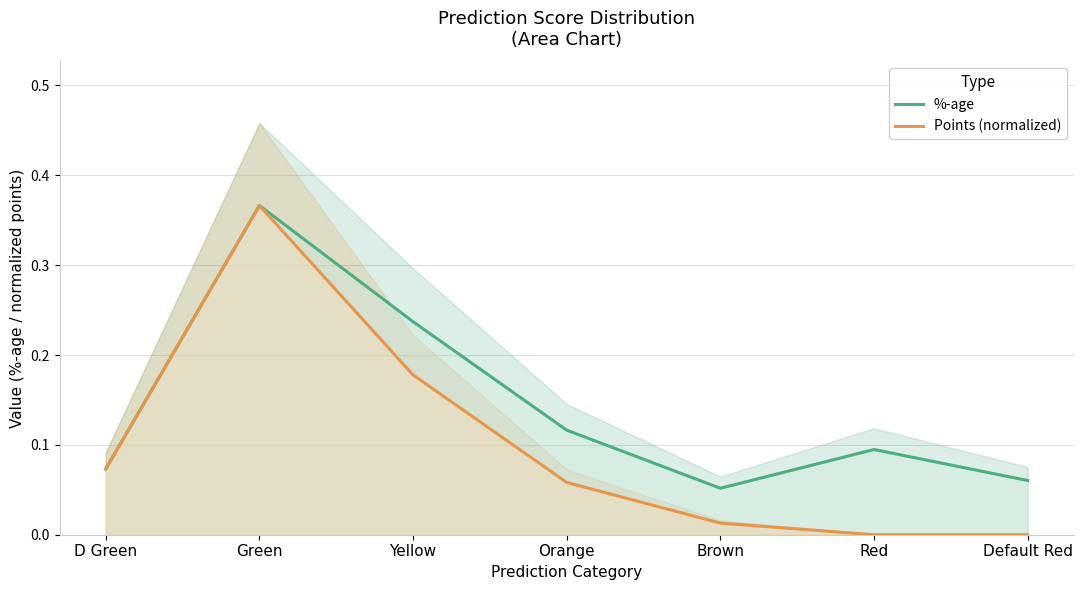

What is the label of the 7th point from the right?

D Green